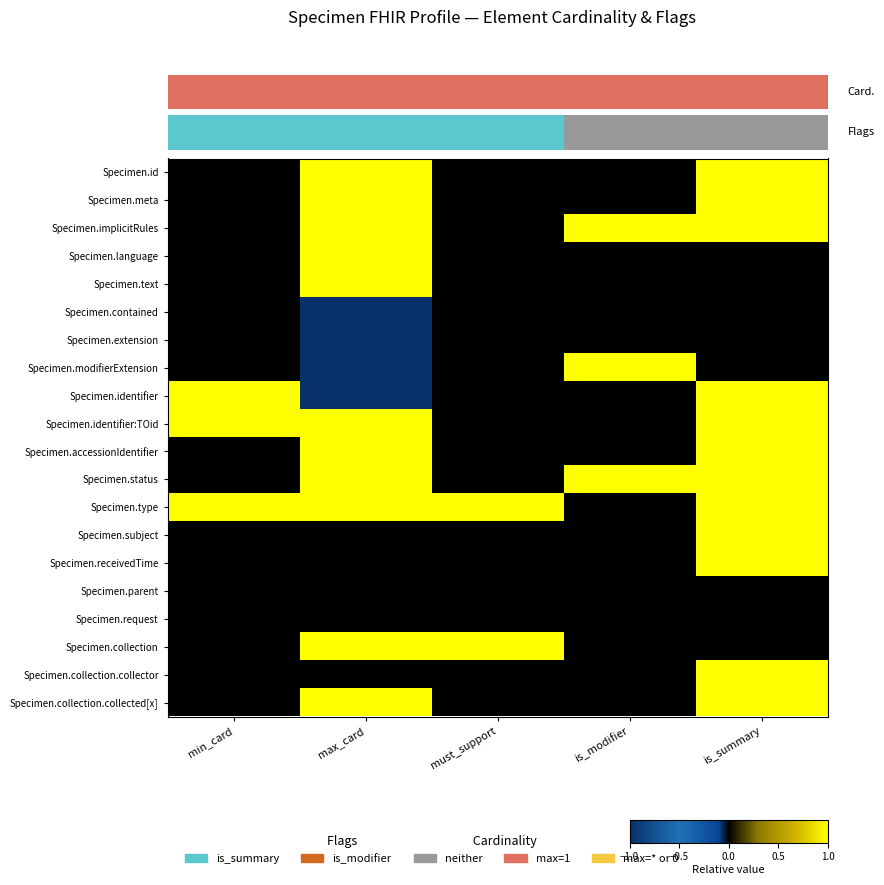

How many Specimen.language values are between 0 and 1?

5